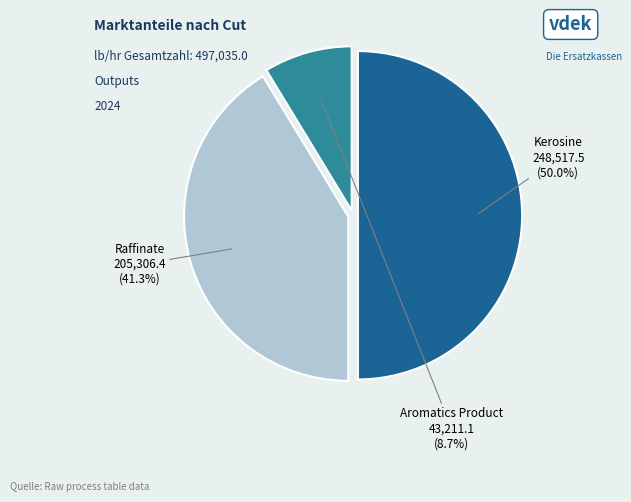

Which slice is the largest?

Kerosine